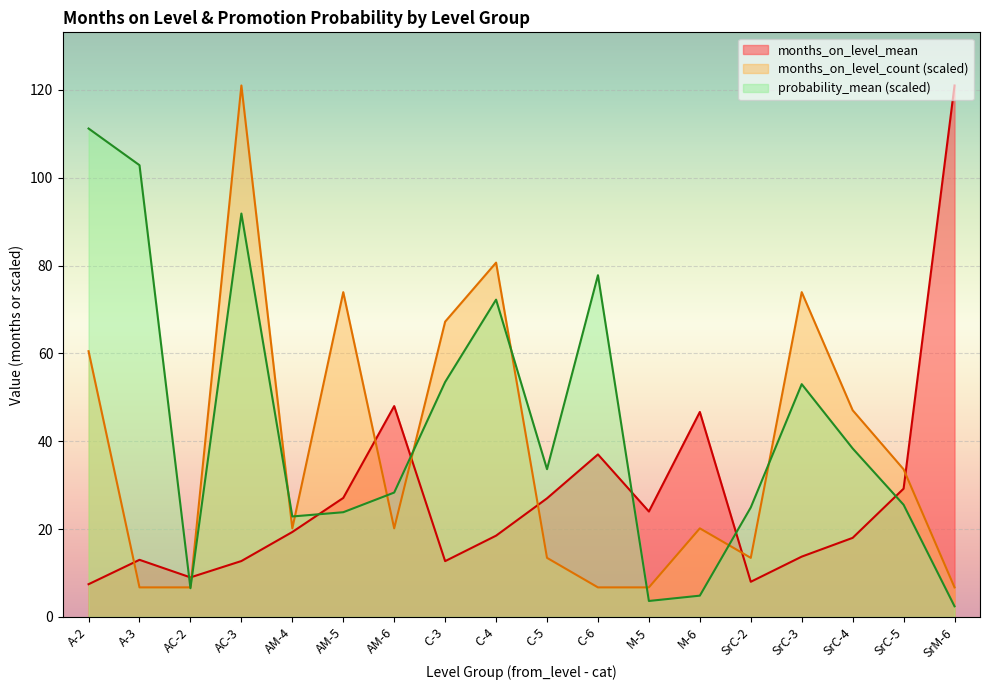

How many lines are shown in the chart?

3